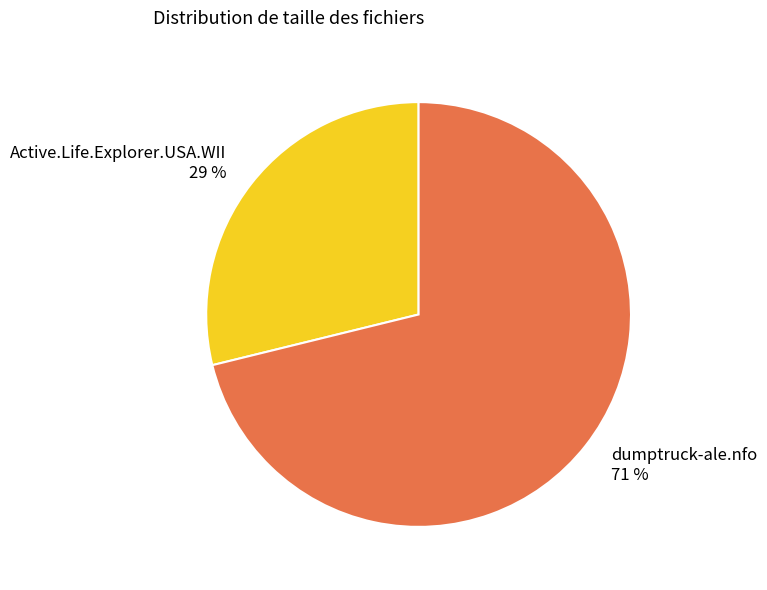

Which category has the smallest portion of the pie?

Active.Life.Explorer.USA.WII